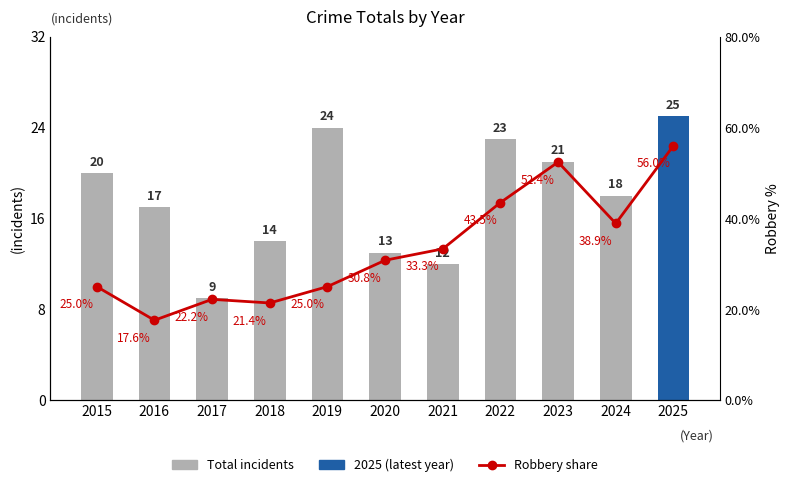

Is the value of Robbery share at 2025 greater than the value of Total incidents at 2021?

Yes